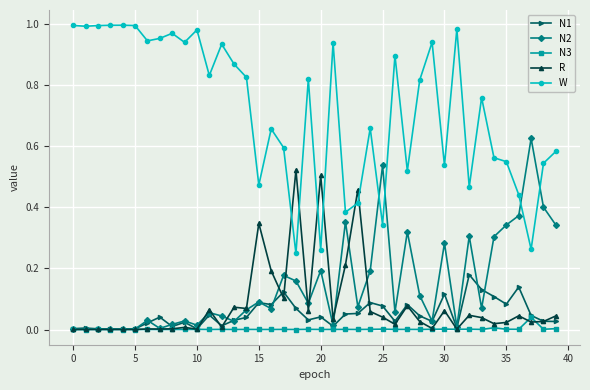

How many times do N2 and W cross each other?

4